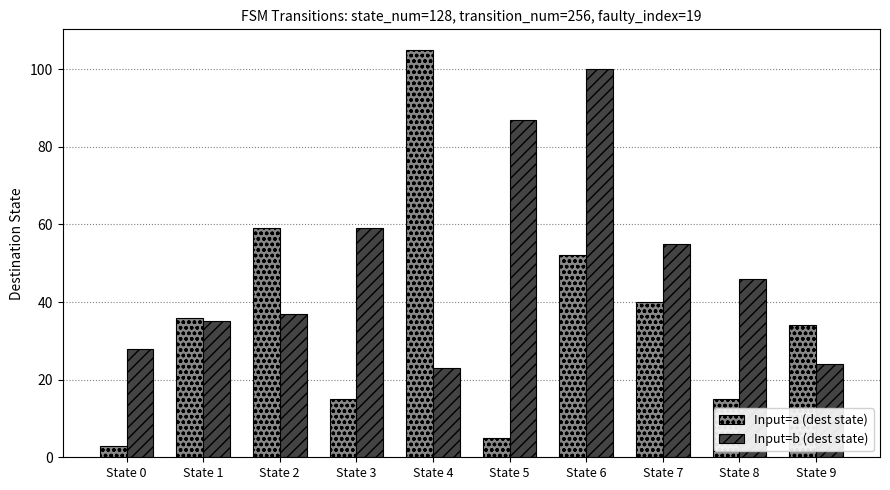

Reading left to right, what are all the values shown in this chart?

Input=a (dest state): 3	36	59	15	105	5	52	40	15	34
Input=b (dest state): 28	35	37	59	23	87	100	55	46	24